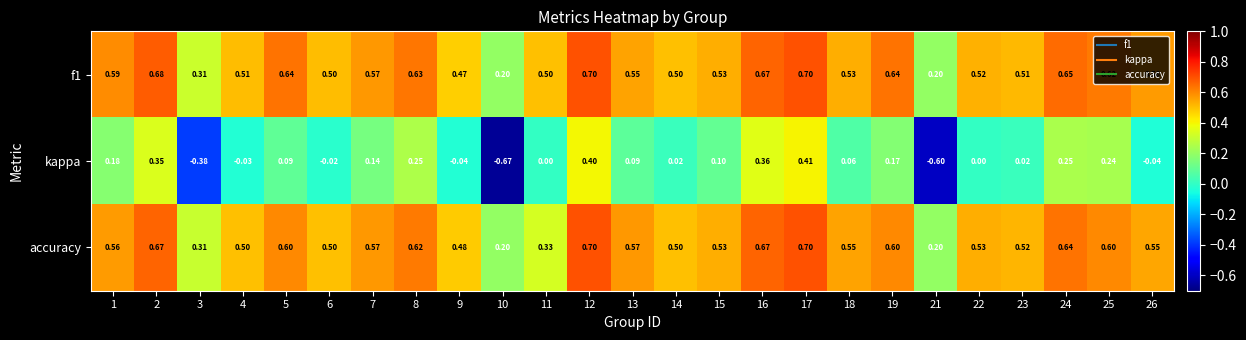

How many series are shown in this chart?

3